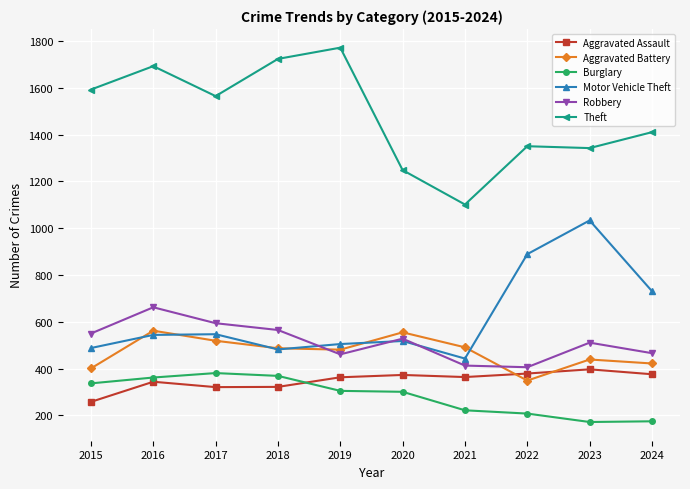

In Theft, how many points are higher than both neighbors (excluding endpoints)?

3